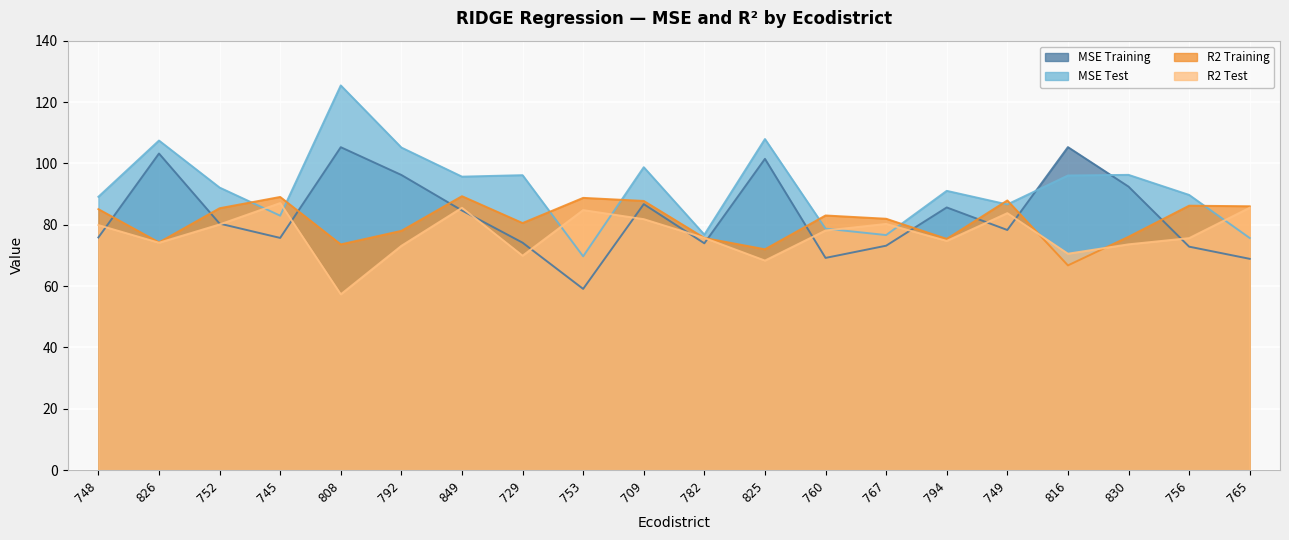

At how many categories does at least one series exceed 81?

19